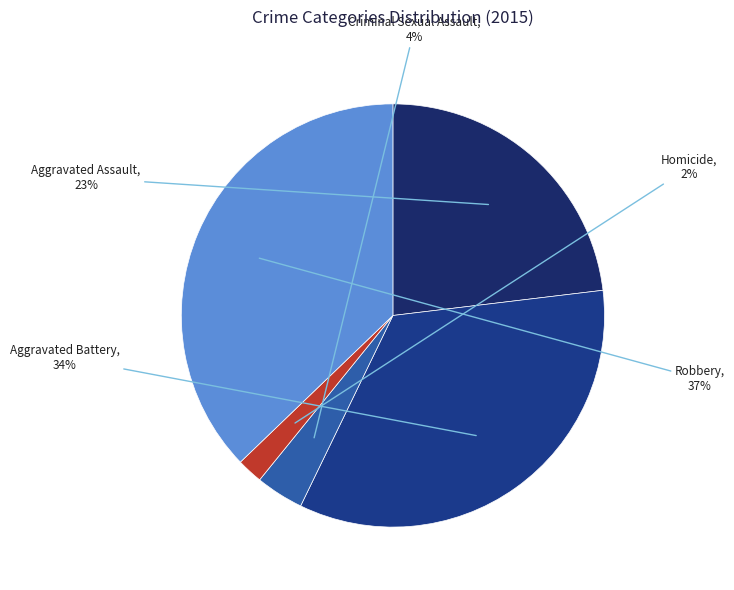

Rank the categories by value from highest to lowest.

Robbery, Aggravated Battery, Aggravated Assault, Criminal Sexual Assault, Homicide